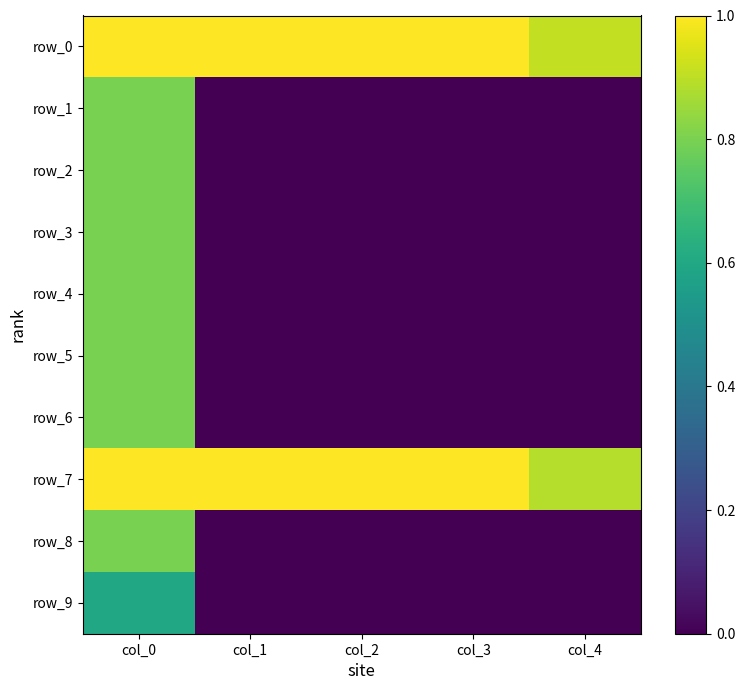

List the series in order of their peak value, lowest first.

row_9, row_1, row_2, row_3, row_4, row_5, row_6, row_8, row_0, row_7